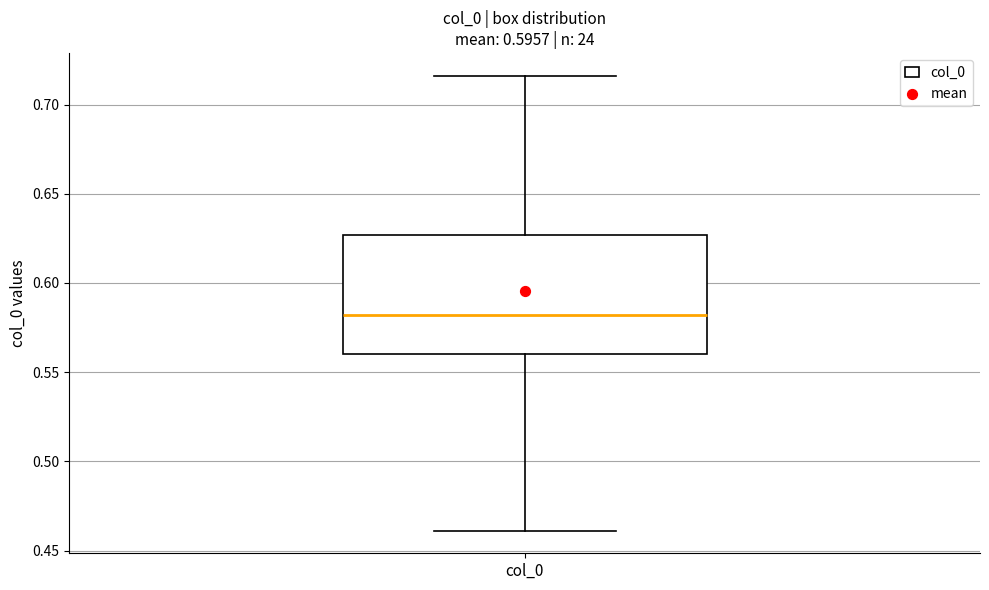

Transcribe this box plot: give where the median line is, the range the box spans, and where the two whiskers end, as read against the y-axis. The values are not printed on the chart, so give them approximately, as read against the axis.

median 0.580, box 0.560 to 0.625, whiskers 0.460 to 0.715